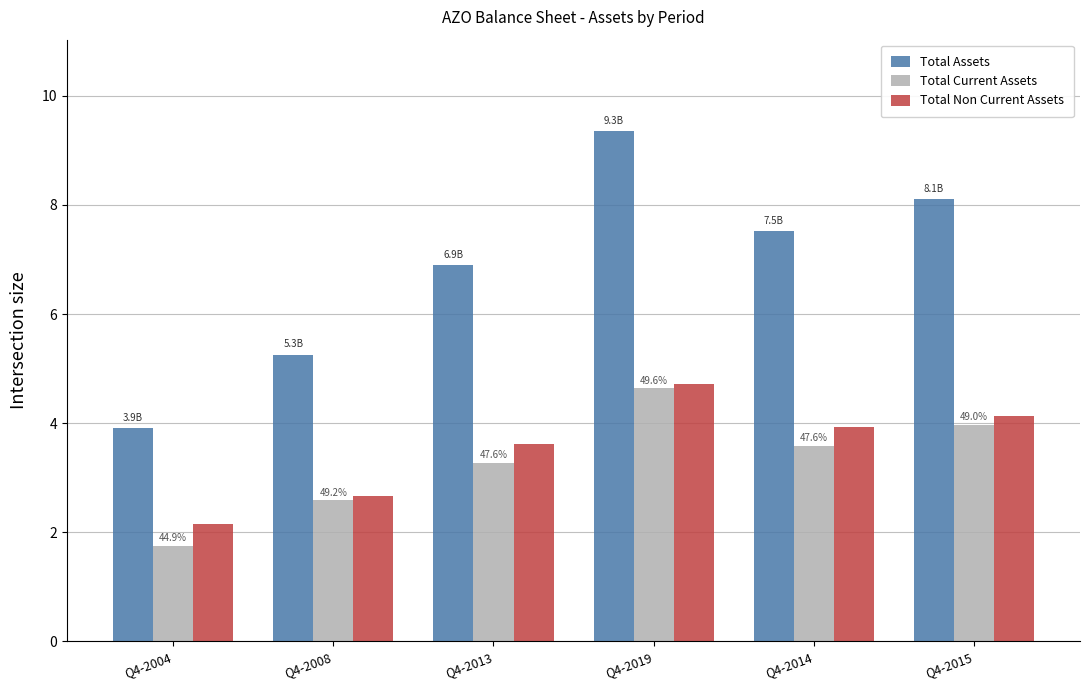

The value of Total Current Assets at Q4-2008 is 2.6. True or false?

True